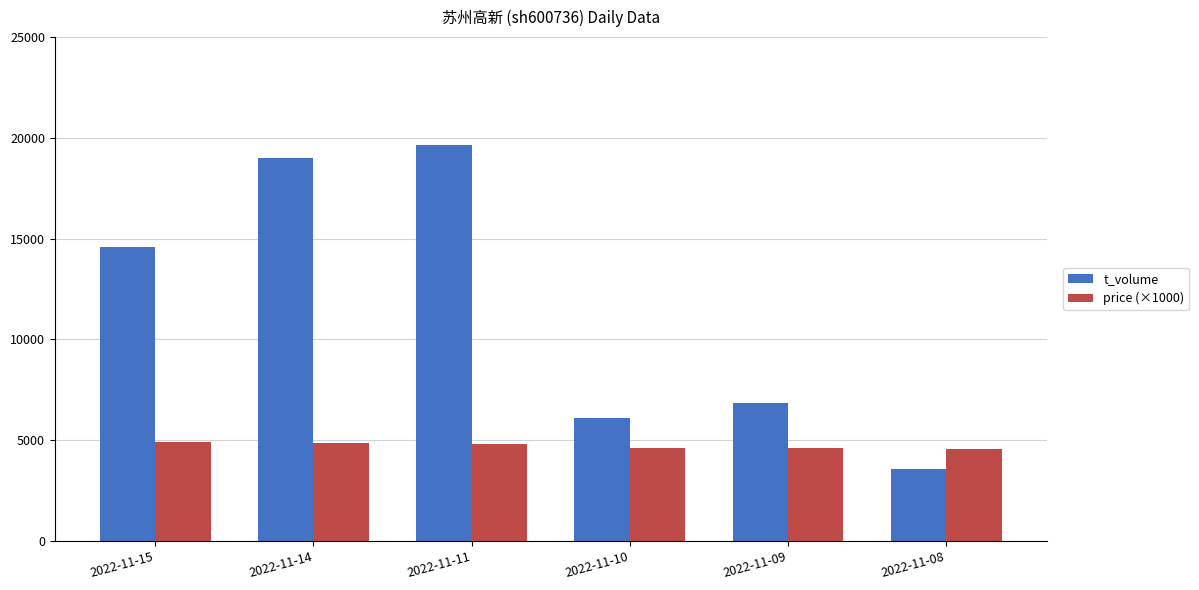

Where does the price (×1000) series first go above 4830?

2022-11-15